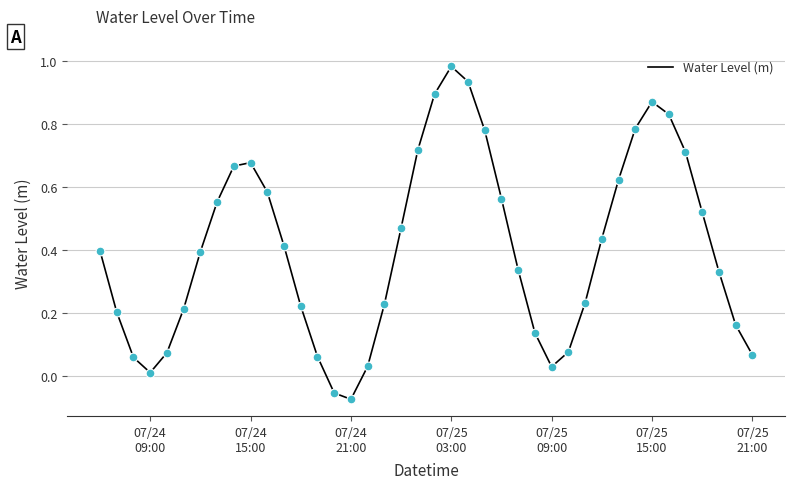

What is the difference between the maximum and minimum values?

1.1